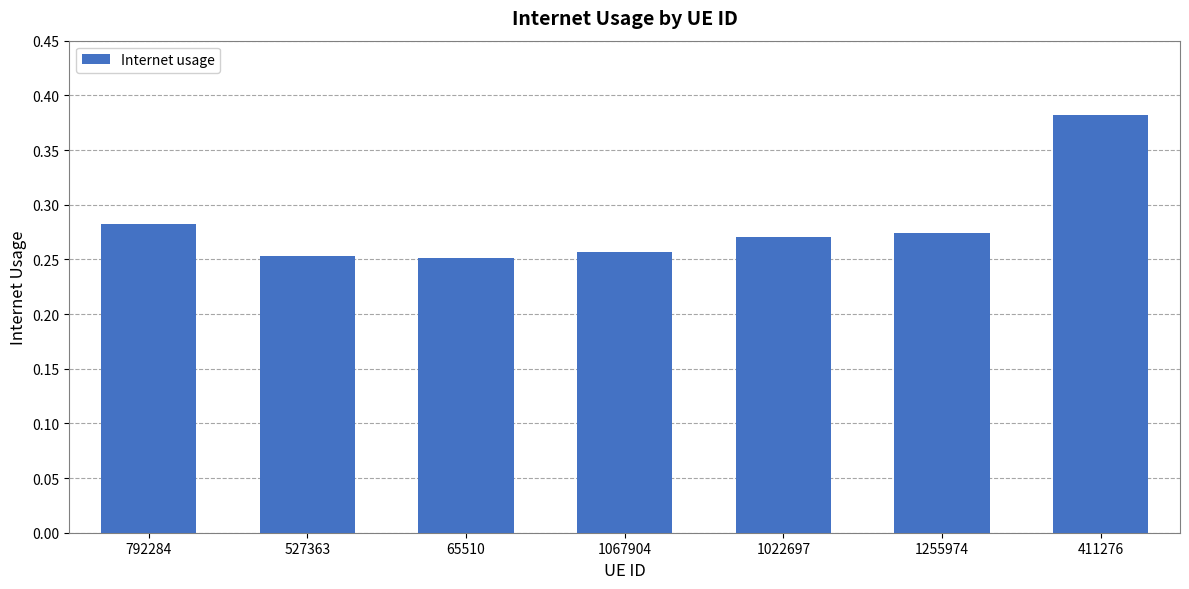

What is the difference between the maximum and minimum values?

0.1